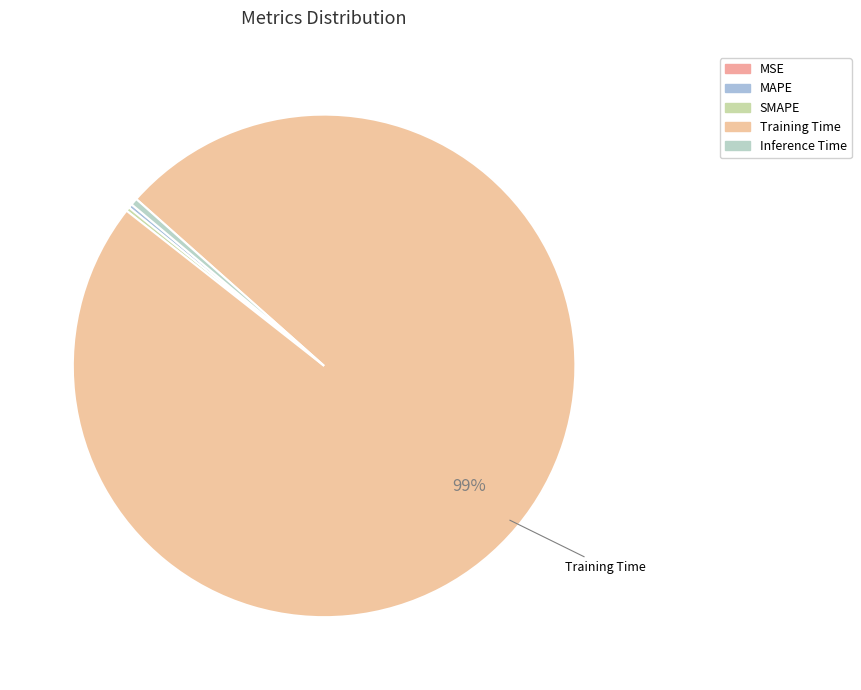

How many slices are in this pie chart?

5